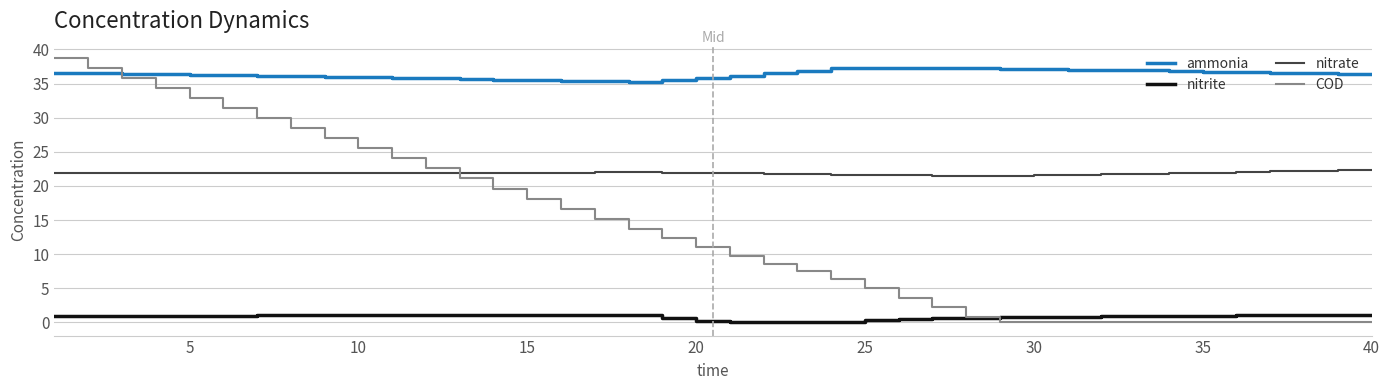

True or false: ammonia and nitrate cross at least once.

False